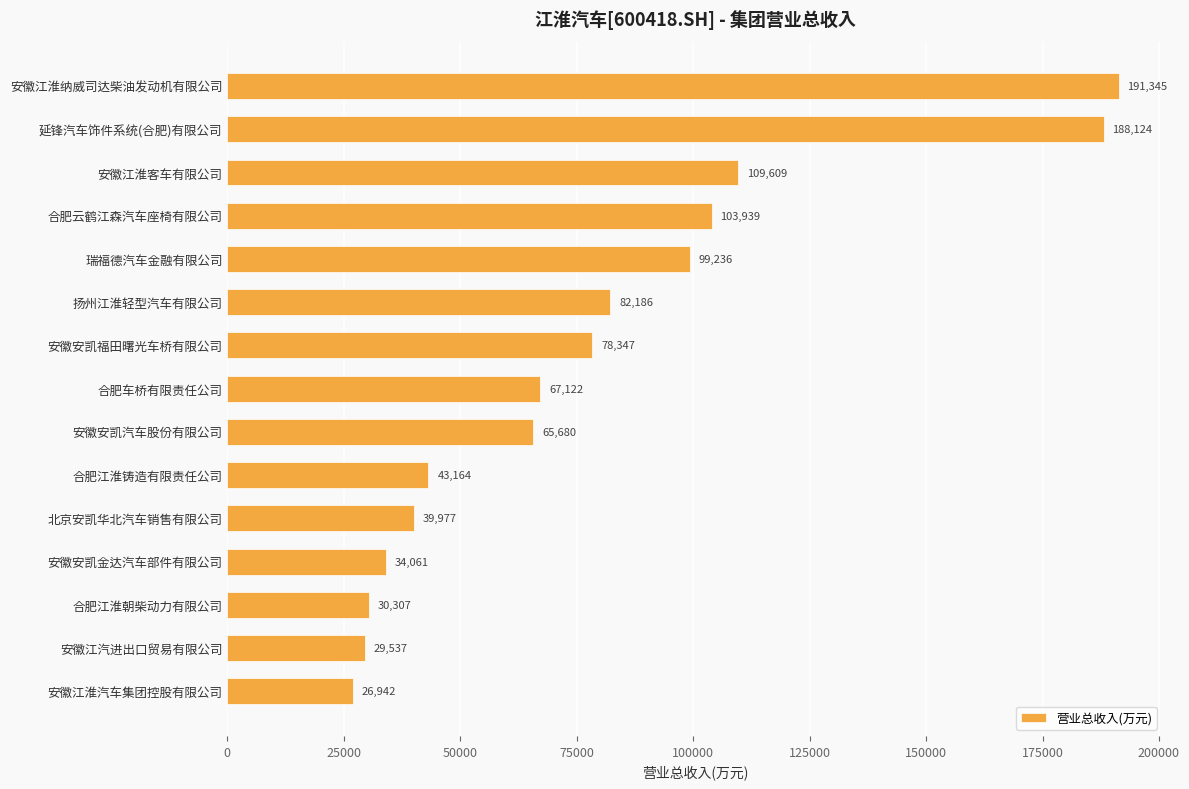

What is the label of the 8th bar from the top?

合肥车桥有限责任公司